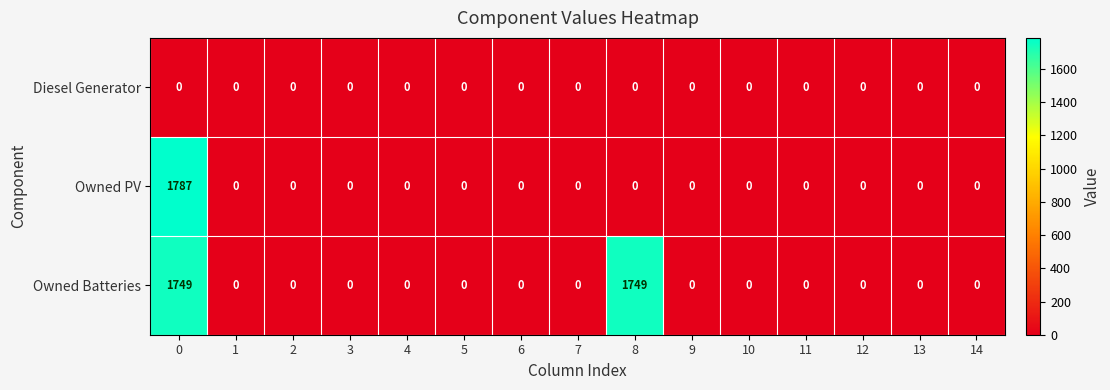

Rank the series by their maximum value, from highest to lowest.

Owned PV, Owned Batteries, Diesel Generator